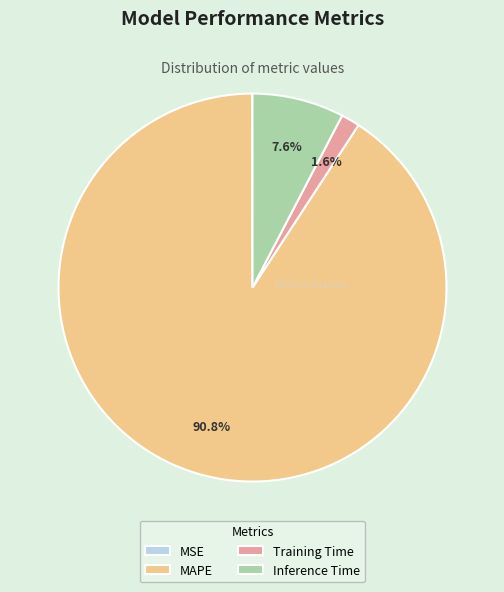

What is the majority slice?

MAPE